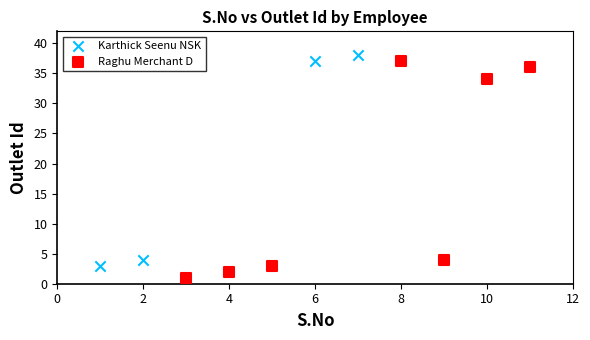

Which series has the widest spread of Y values?

Raghu Merchant D